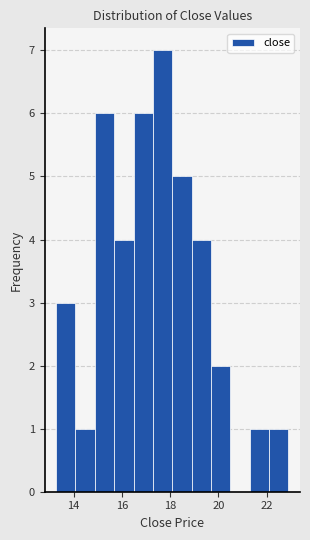

Over which range of the x-axis is the bar tallest?

17.2 to 18.0